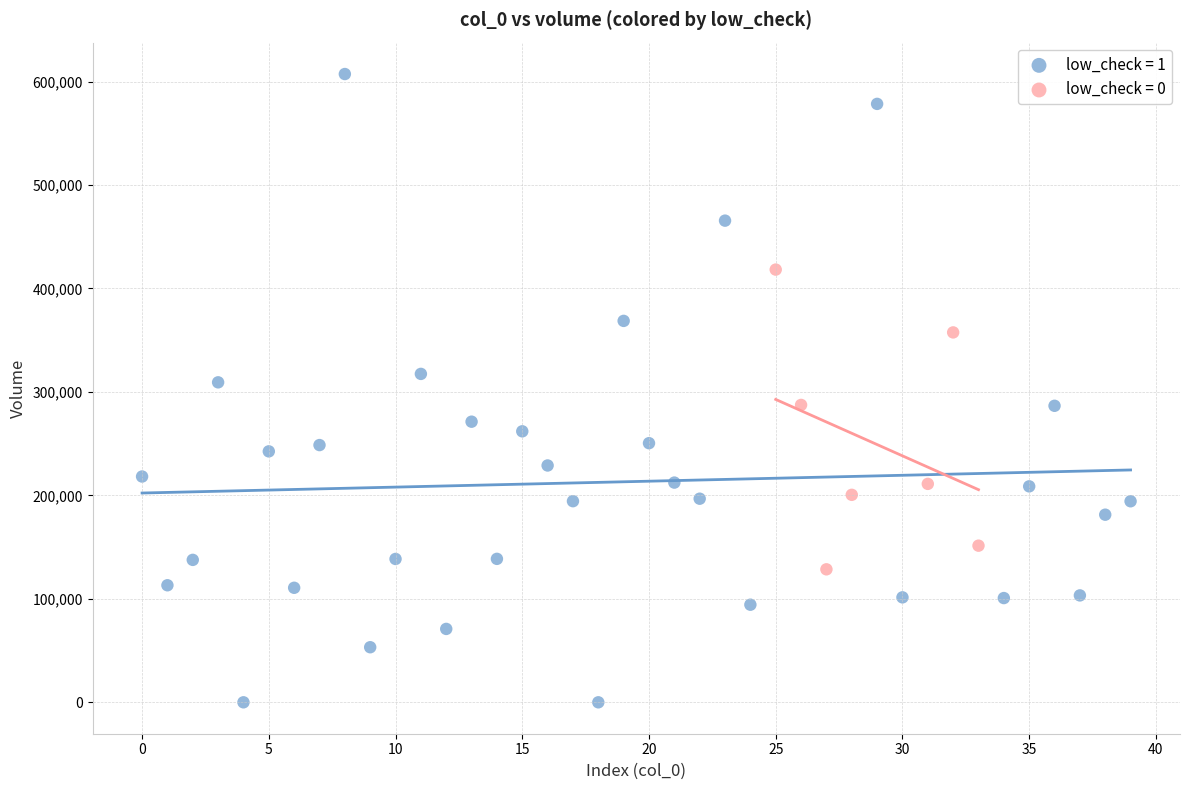

Which series reaches the minimum Y coordinate?

low_check = 1